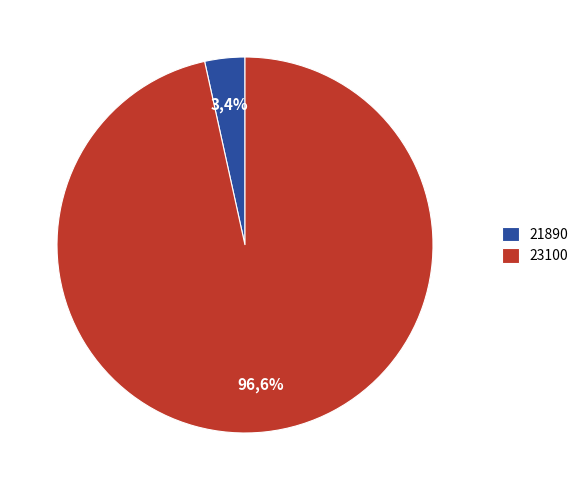

To the nearest percent, what is the difference between the 21890 and 23100 slice percentages?

93%